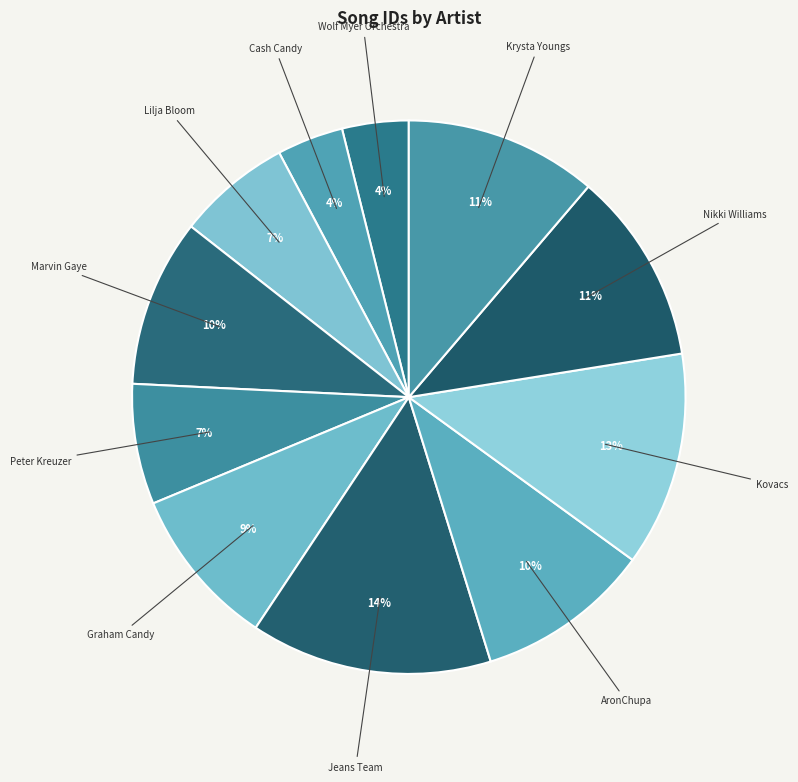

What percentage is the Nikki Williams slice, to the nearest percent?

11%